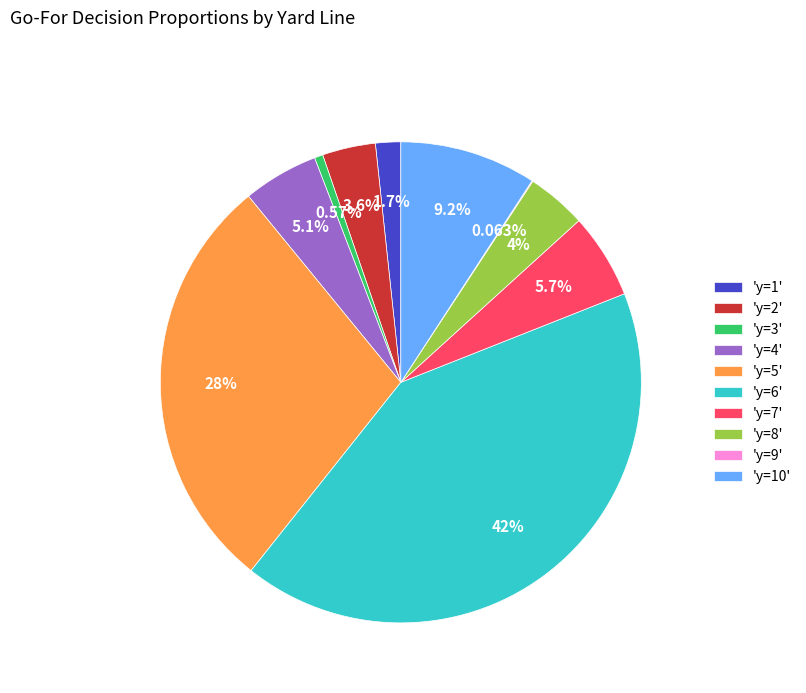

Is there a majority slice in this chart?

No